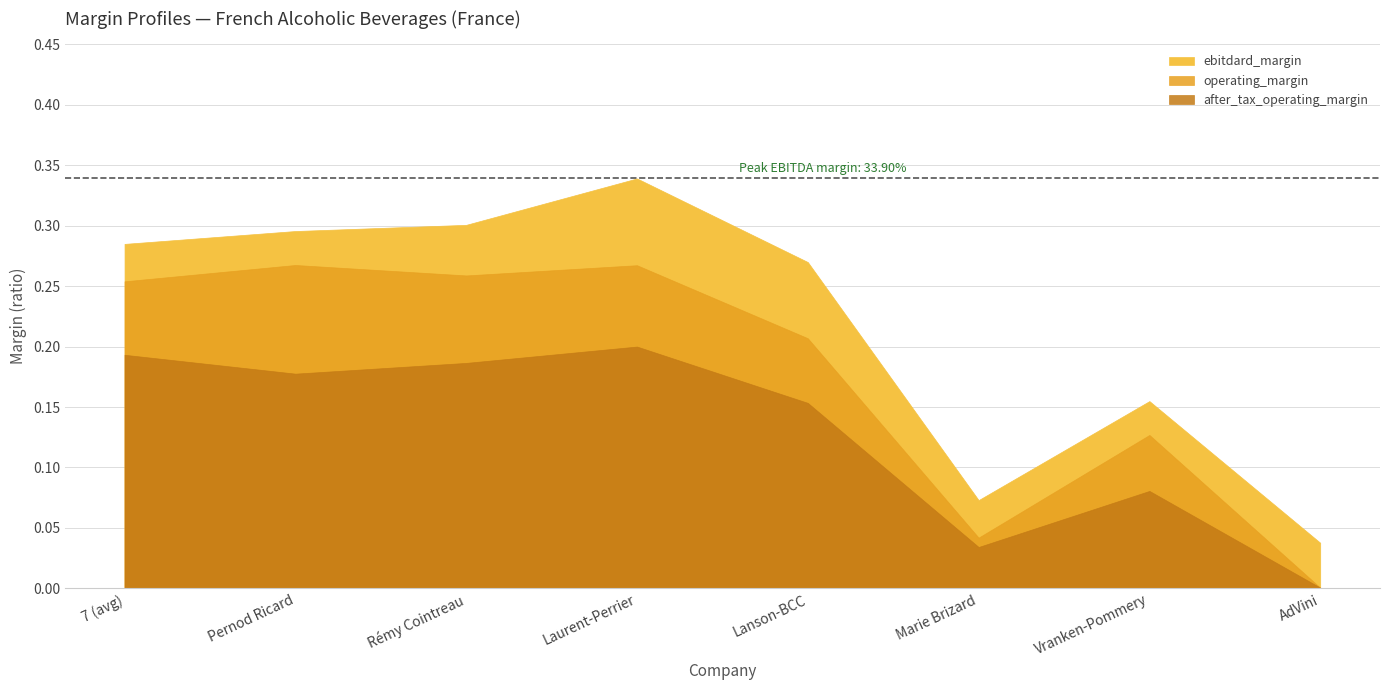

At which label does ebitda_margin reach its peak?

Laurent-Perrier